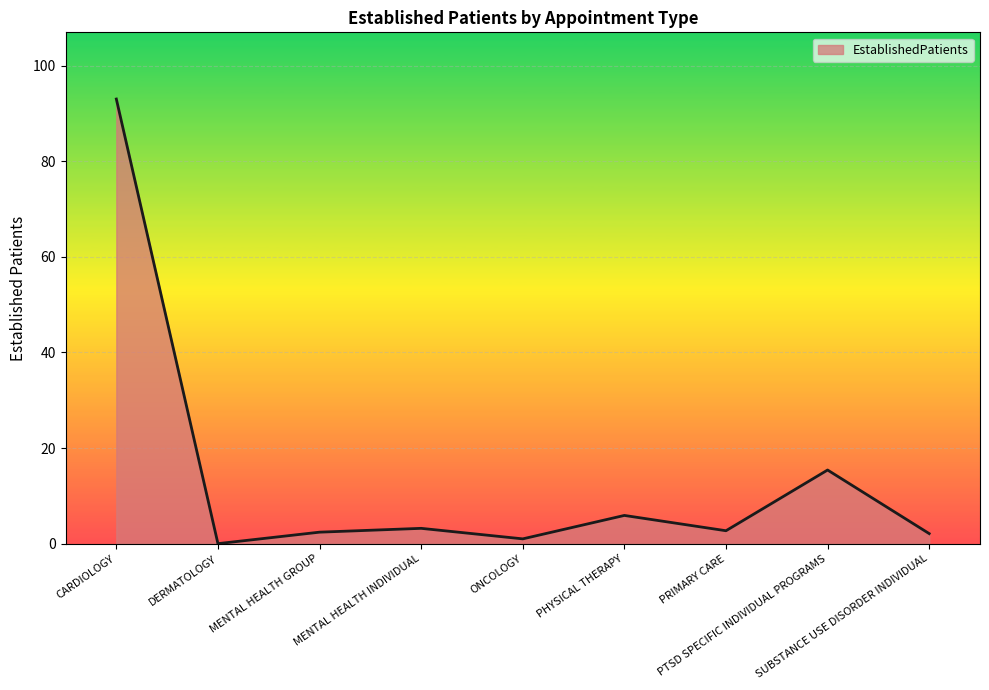

The value at PTSD SPECIFIC INDIVIDUAL PROGRAMS is 15.4. True or false?

True